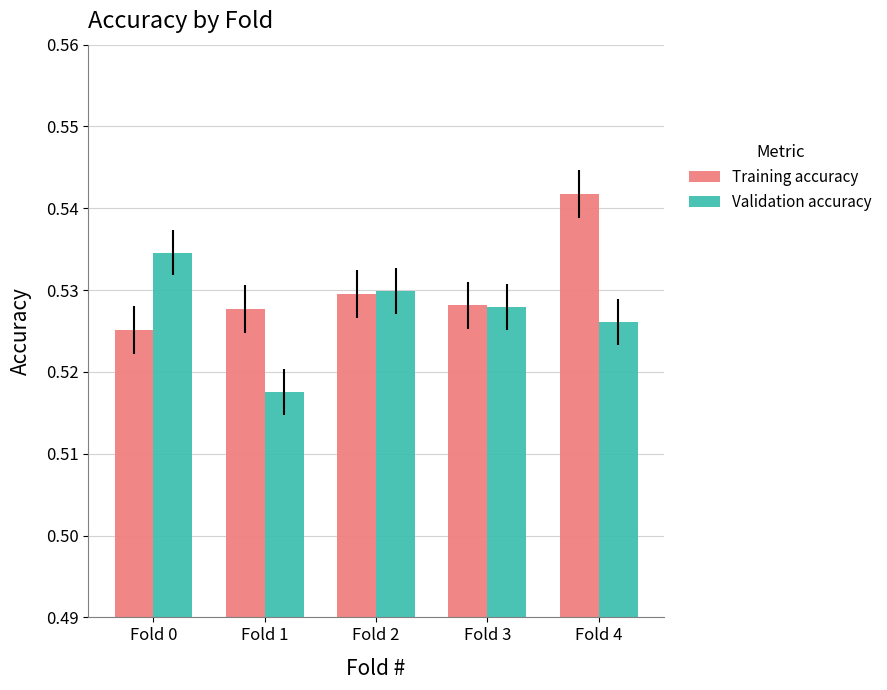

How many series are shown in this chart?

2